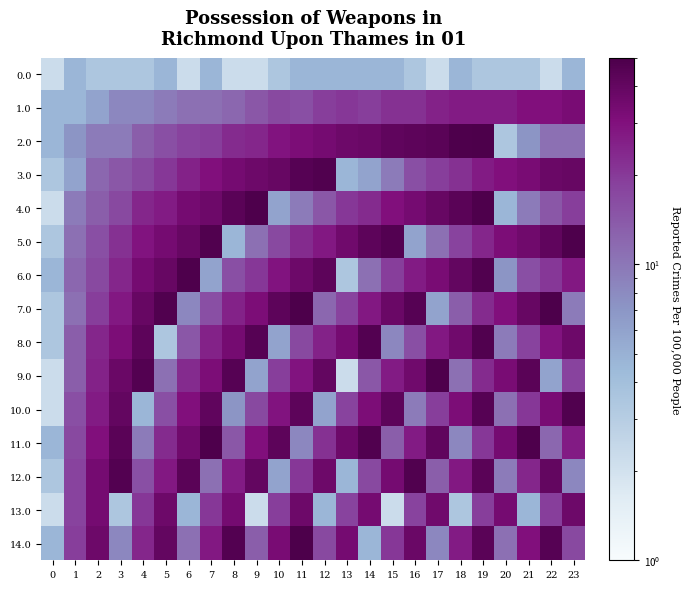

Reading left to right, what are all the values shown in this chart?

0.0: 0=2.2	1=4.7	2=3.5	3=3.5	4=3.5	5=4.7	6=2.2	7=4.7	8=2.2	9=2.2	10=3.5	11=4.7	12=4.7	13=4.7	14=4.7	15=4.7	16=3.5	17=2.2	18=4.7	19=3.5	20=3.5	21=3.5	22=2.2	23=4.7
1.0: 0=4.7	1=4.7	2=5.9	3=8.3	4=8.3	5=9.6	6=10.8	7=10.8	8=12.0	9=14.5	10=16.9	11=15.7	12=19.4	13=20.6	14=19.4	15=21.8	16=21.8	17=25.5	18=26.7	19=26.7	20=26.7	21=30.4	22=30.4	23=32.9
2.0: 0=4.7	1=7.1	2=9.6	3=9.6	4=13.2	5=15.7	6=18.1	7=19.4	8=23.1	9=24.3	10=29.2	11=31.6	12=34.1	13=36.5	14=37.8	15=41.4	16=42.6	17=43.9	18=48.8	19=50.0	20=3.5	21=7.1	22=10.8	23=10.8
3.0: 0=3.5	1=5.9	2=12.0	3=14.5	4=16.9	5=20.6	6=25.5	7=30.4	8=34.1	9=36.5	10=39.0	11=45.1	12=47.5	13=4.7	14=5.9	15=9.6	16=15.7	17=19.4	18=21.8	19=26.7	20=30.4	21=32.9	22=37.8	23=39.0
4.0: 0=2.2	1=9.6	2=13.2	3=16.9	4=24.3	5=26.7	6=34.1	7=36.5	8=43.9	9=48.8	10=5.9	11=9.6	12=14.5	13=20.6	14=23.1	15=30.4	16=34.1	17=39.0	18=43.9	19=48.8	20=4.7	21=9.6	22=14.5	23=19.4
5.0: 0=3.5	1=10.8	2=15.7	3=21.8	4=29.2	5=34.1	6=39.0	7=47.5	8=4.7	9=10.8	10=16.9	11=23.1	12=28.0	13=35.3	14=42.6	15=46.3	16=5.9	17=10.8	18=18.1	19=24.3	20=31.6	21=35.3	22=41.4	23=48.8
6.0: 0=4.7	1=12.0	2=16.9	3=24.3	4=34.1	5=39.0	6=48.8	7=5.9	8=15.7	9=20.6	10=29.2	11=36.5	12=42.6	13=3.5	14=10.8	15=19.4	16=26.7	17=32.9	18=40.2	19=47.5	20=7.1	21=15.7	22=20.6	23=28.0
7.0: 0=3.5	1=10.8	2=19.4	3=28.0	4=39.0	5=47.5	6=8.3	7=15.7	8=25.5	9=31.6	10=42.6	11=50.0	12=12.0	13=18.1	14=28.0	15=37.8	16=45.1	17=5.9	18=13.2	19=23.1	20=30.4	21=39.0	22=50.0	23=9.6
8.0: 0=3.5	1=13.2	2=24.3	3=31.6	4=42.6	5=3.5	6=14.5	7=25.5	8=34.1	9=45.1	10=5.9	11=16.9	12=25.5	13=34.1	14=46.3	15=8.3	16=15.7	17=28.0	18=35.3	19=47.5	20=9.6	21=18.1	22=29.2	23=36.5
9.0: 0=2.2	1=13.2	2=25.5	3=37.8	4=46.3	5=10.8	6=23.1	7=31.6	8=45.1	9=5.9	10=19.4	11=29.2	12=40.2	13=2.2	14=14.5	15=26.7	16=35.3	17=48.8	18=10.8	19=23.1	20=32.9	21=43.9	22=5.9	23=18.1
10.0: 0=2.2	1=15.7	2=26.7	3=40.2	4=4.7	5=15.7	6=30.4	7=41.4	8=7.1	9=16.9	10=29.2	11=42.6	12=5.9	13=18.1	14=31.6	15=42.6	16=9.6	17=19.4	18=31.6	19=45.1	20=10.8	21=20.6	22=32.9	23=47.5
11.0: 0=4.7	1=16.9	2=30.4	3=43.9	4=9.6	5=23.1	6=35.3	7=48.8	8=14.5	9=30.4	10=42.6	11=8.3	12=21.8	13=36.5	14=47.5	15=13.2	16=26.7	17=41.4	18=8.3	19=20.6	20=34.1	21=48.8	22=12.0	23=26.7
12.0: 0=3.5	1=18.1	2=34.1	3=46.3	4=15.7	5=28.0	6=43.9	7=10.8	8=26.7	9=40.2	10=5.9	11=20.6	12=36.5	13=4.7	14=16.9	15=34.1	16=47.5	17=13.2	18=28.0	19=43.9	20=9.6	21=24.3	22=40.2	23=8.3
13.0: 0=2.2	1=18.1	2=34.1	3=3.5	4=20.6	5=36.5	6=4.7	7=20.6	8=34.1	9=2.2	10=19.4	11=36.5	12=4.7	13=18.1	14=34.1	15=2.2	16=18.1	17=35.3	18=3.5	19=19.4	20=34.1	21=4.7	22=19.4	23=36.5
14.0: 0=4.7	1=19.4	2=36.5	3=8.3	4=24.3	5=40.2	6=10.8	7=28.0	8=46.3	9=13.2	10=32.9	11=50.0	12=16.9	13=34.1	14=4.7	15=20.6	16=37.8	17=8.3	18=26.7	19=43.9	20=10.8	21=30.4	22=45.1	23=16.9